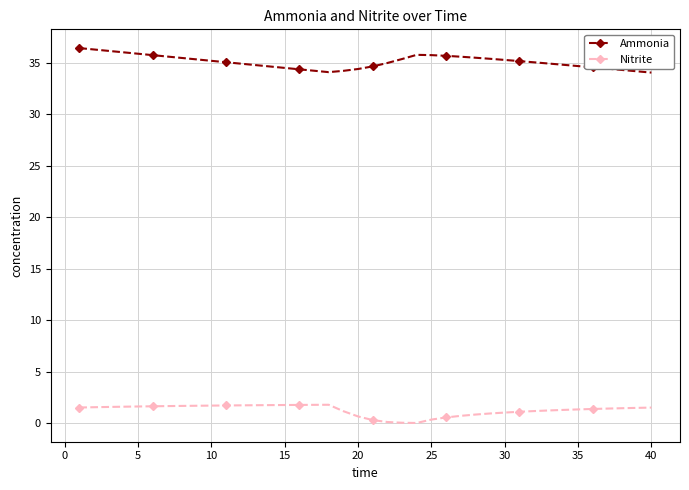

Rank the series by their average value, from lowest to highest.

Nitrite, Ammonia